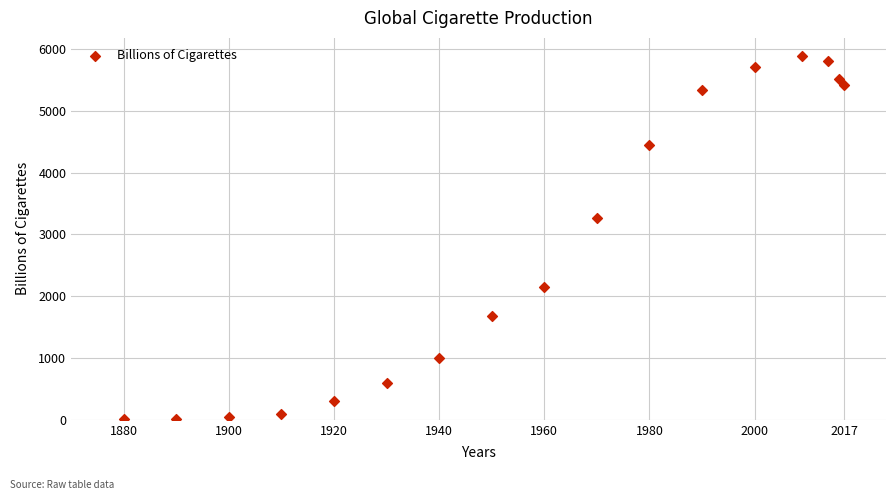

What is the range of Y values (max minus min)?

5874